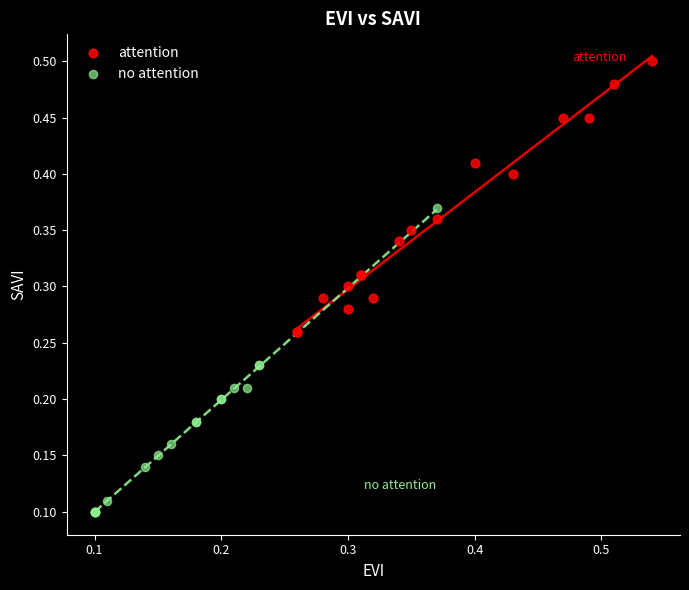

Which series contains the lowest Y value?

no attention